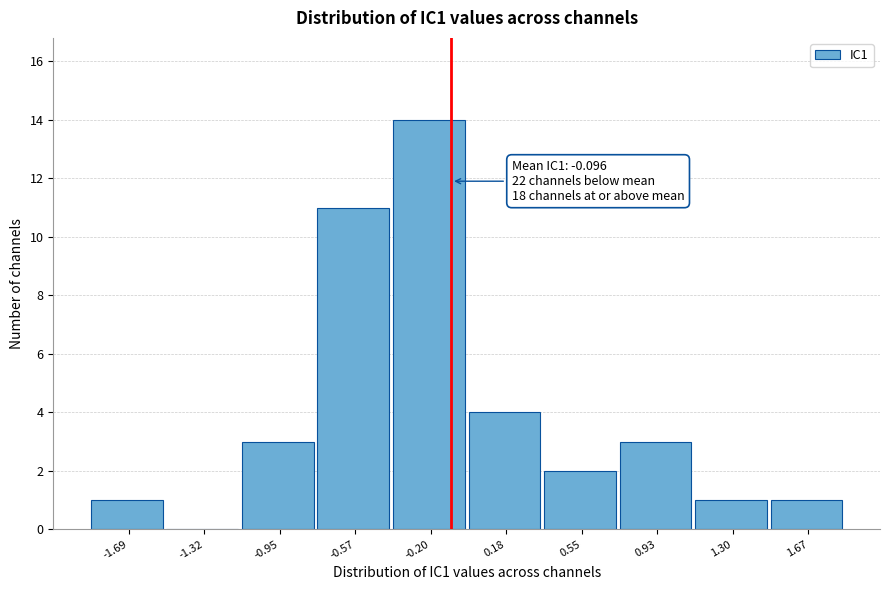

Over which range of the x-axis is the bar tallest?

-0.40 to 0.00